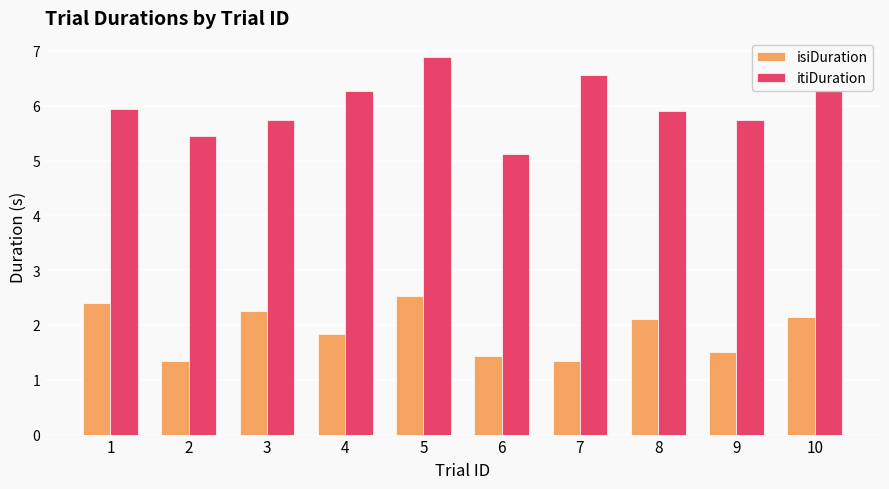

Rank the series at 6 from lowest to highest value.

isiDuration, itiDuration